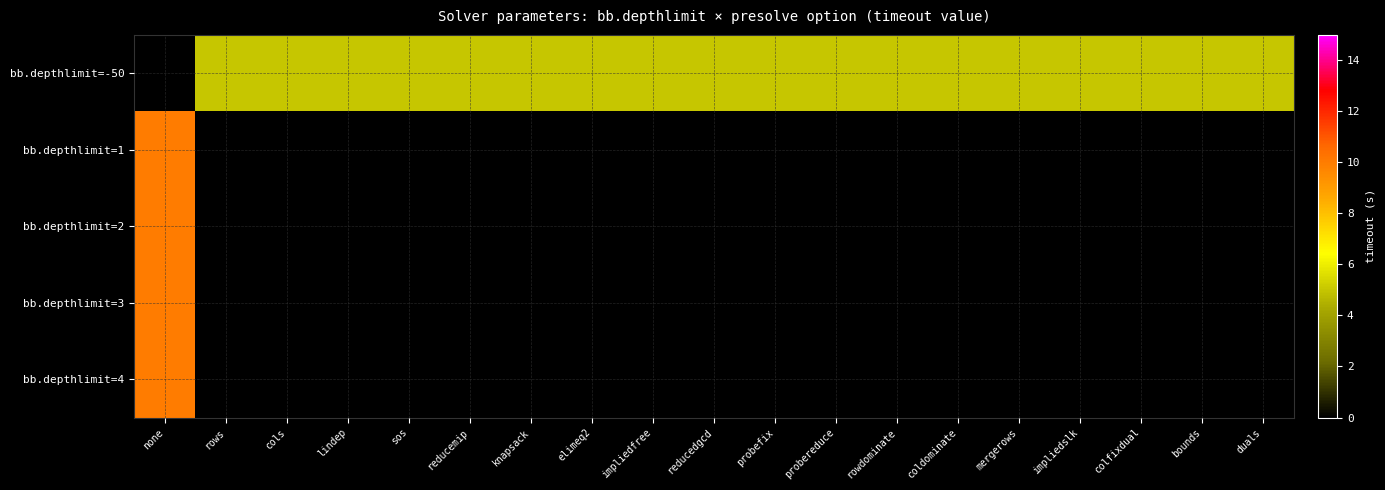

What is the greatest value displayed?

10